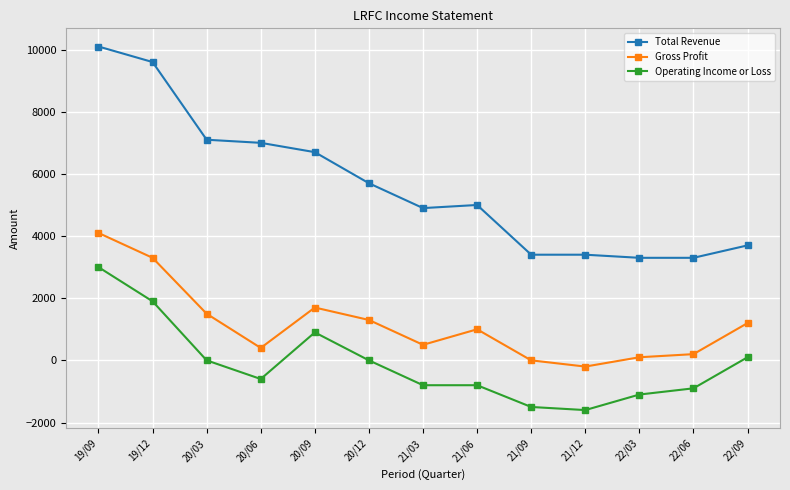

The value of Operating Income or Loss at 22/03 is -1916. True or false?

False